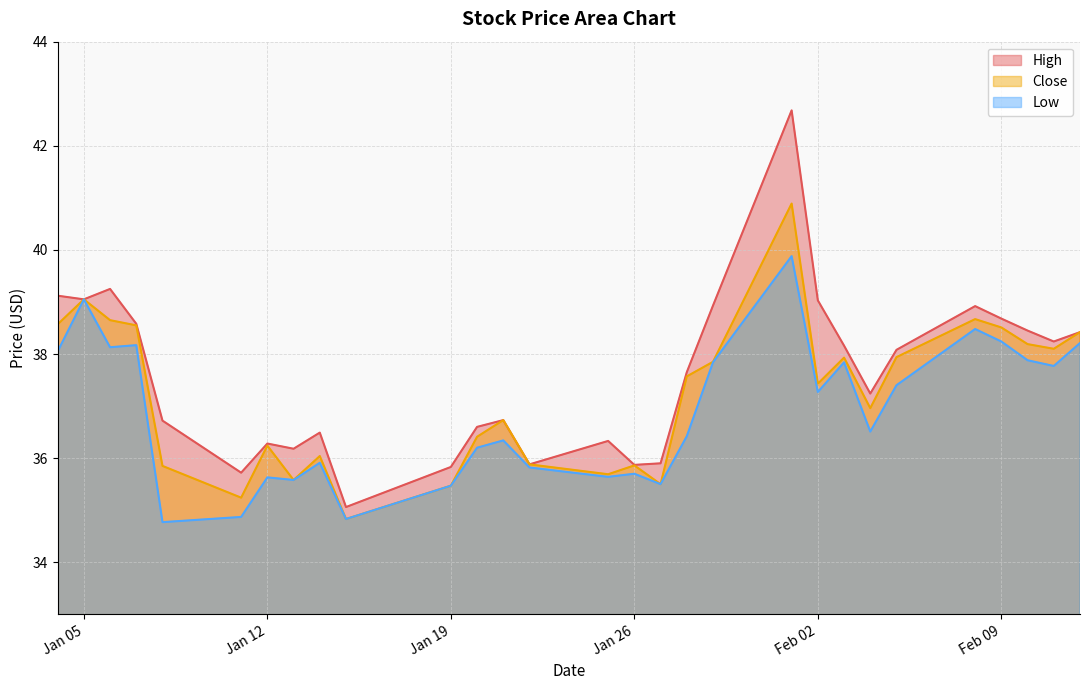

How many lines are shown in the chart?

3